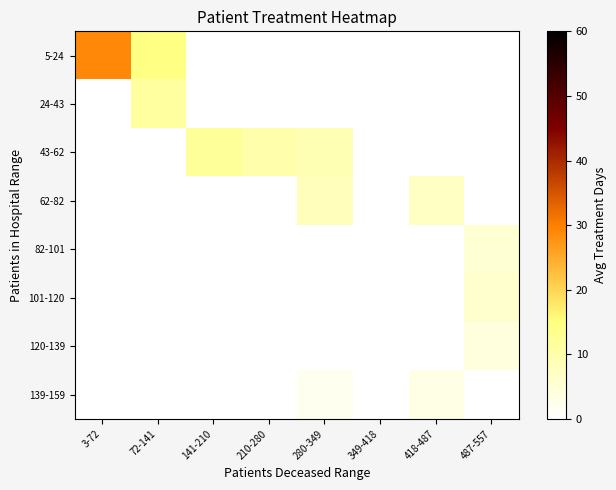

What is the total value across all series at 210-280?

10.0